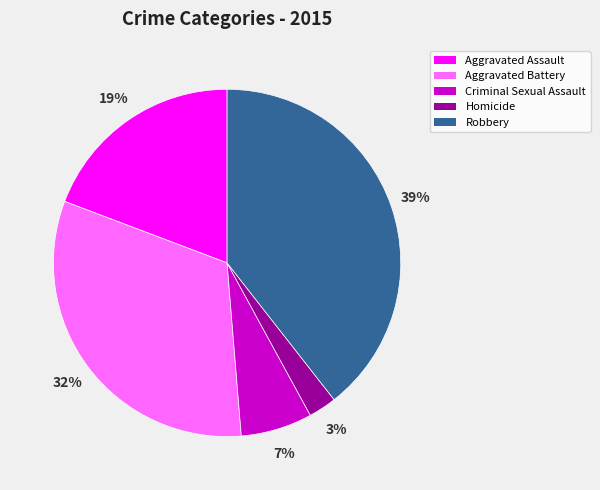

How many segments does this pie chart have?

5